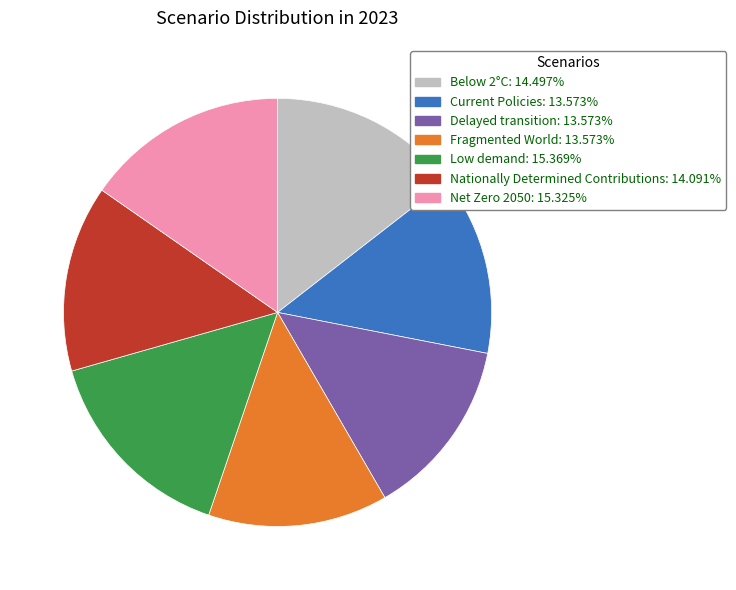

Is there any slice that represents more than half of the pie?

No